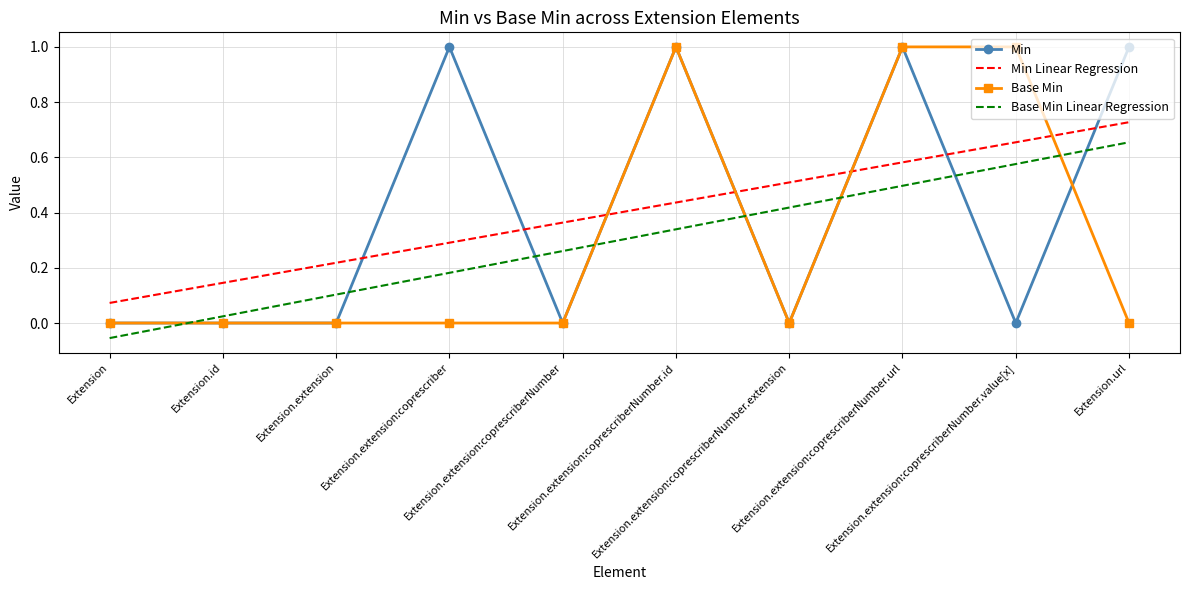

What is the greatest value displayed?

1.0